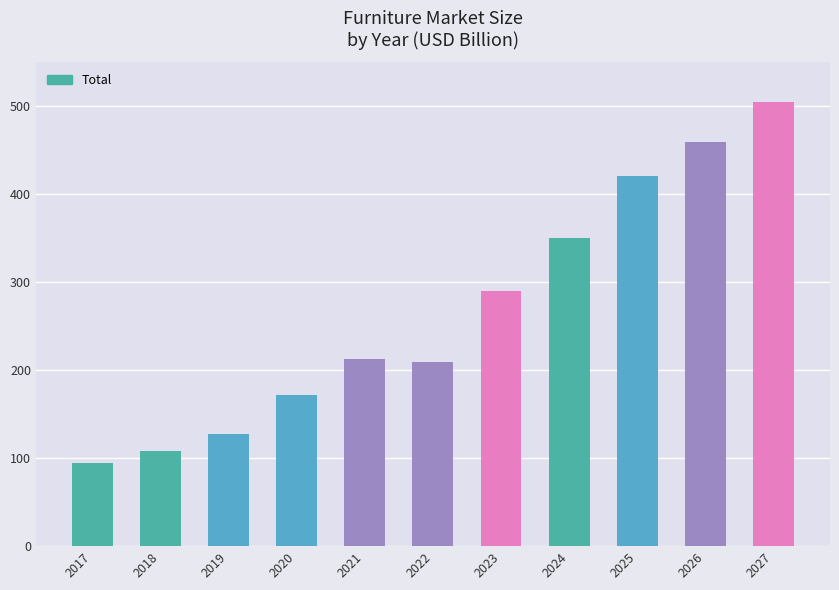

Is it true that the value at 2017 is 94.5?

True